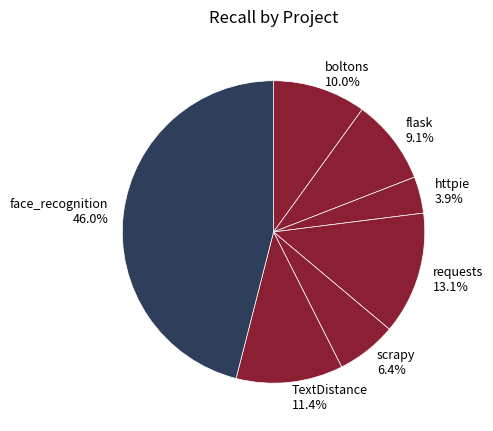

How many segments does this pie chart have?

7